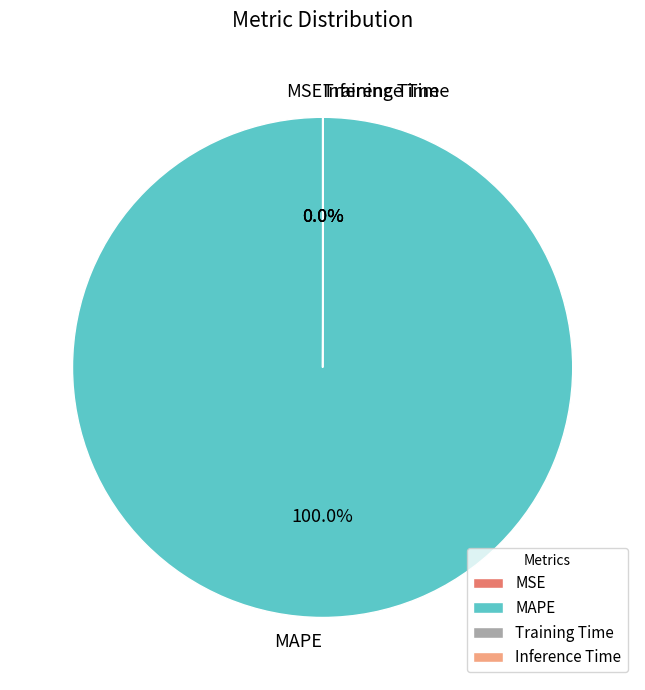

To the nearest percent, what is the difference between the largest and smallest slice percentages?

100%